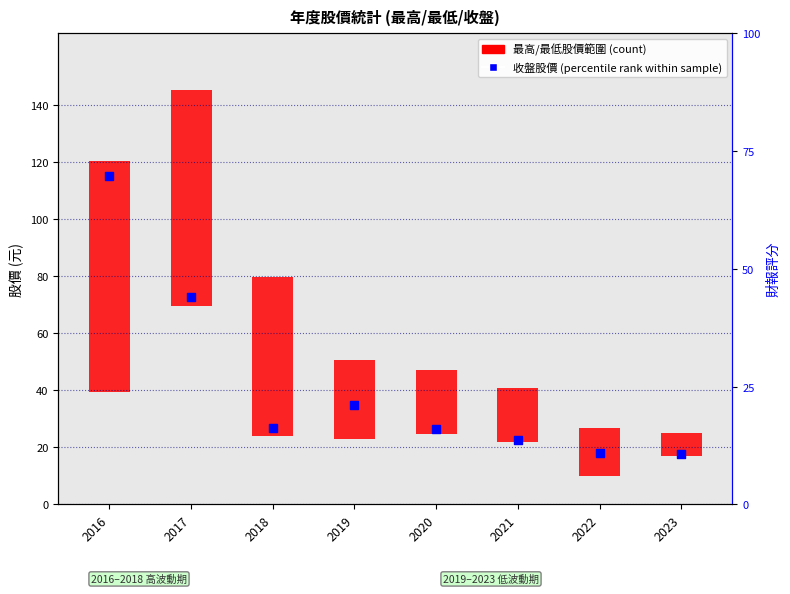

Which has a higher value, 2023 or 2017?

2017